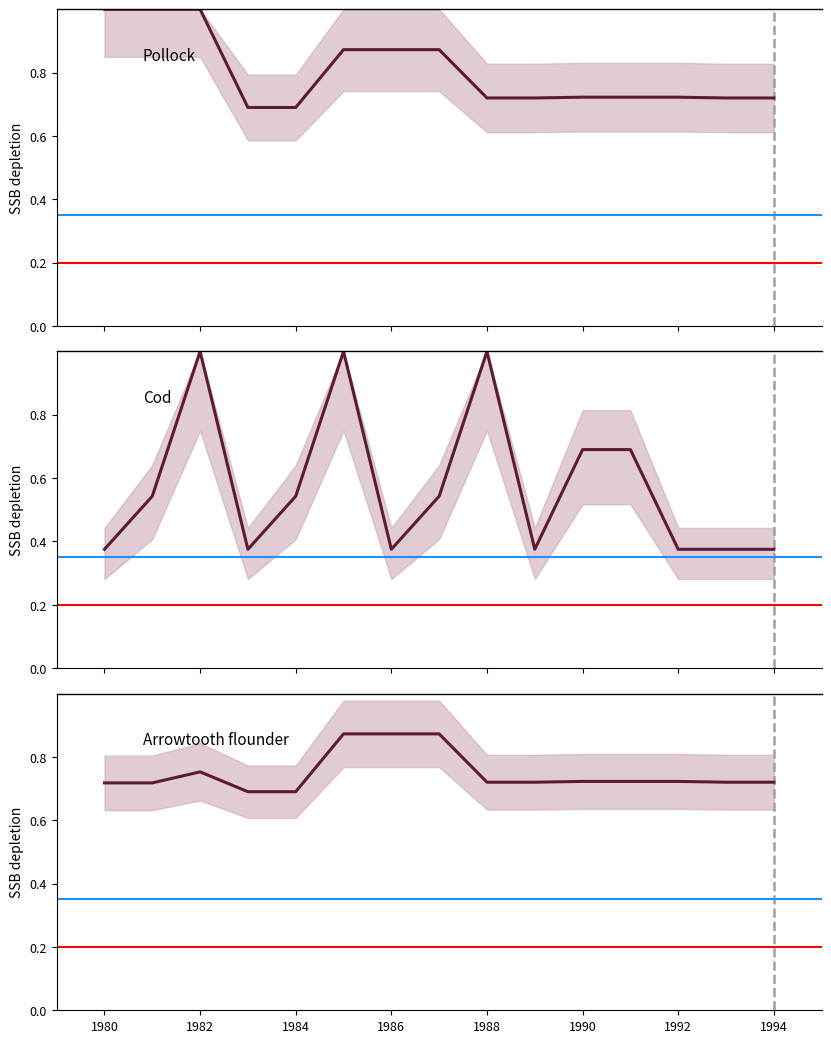

What is the average value of the Pollock series?

0.8